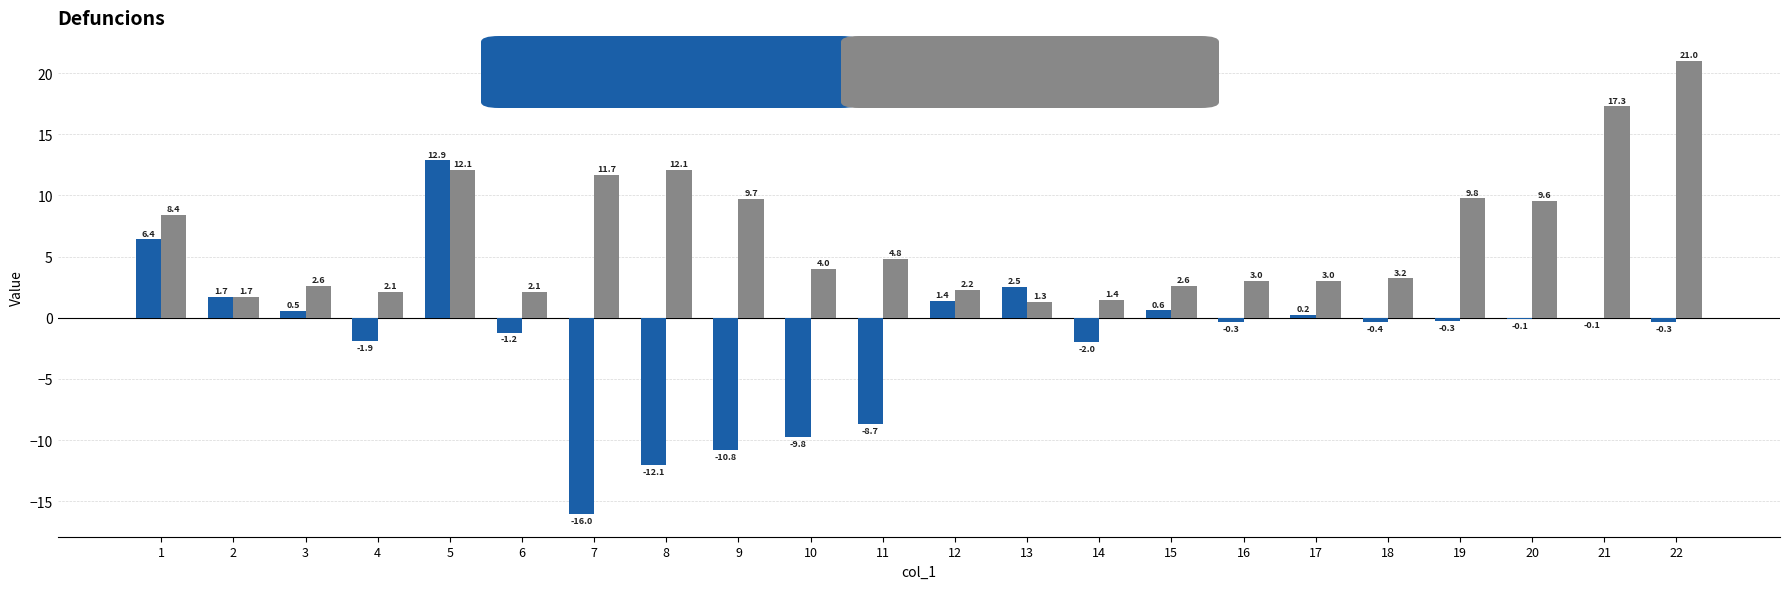

At which category is the sum across all series the highest?

5